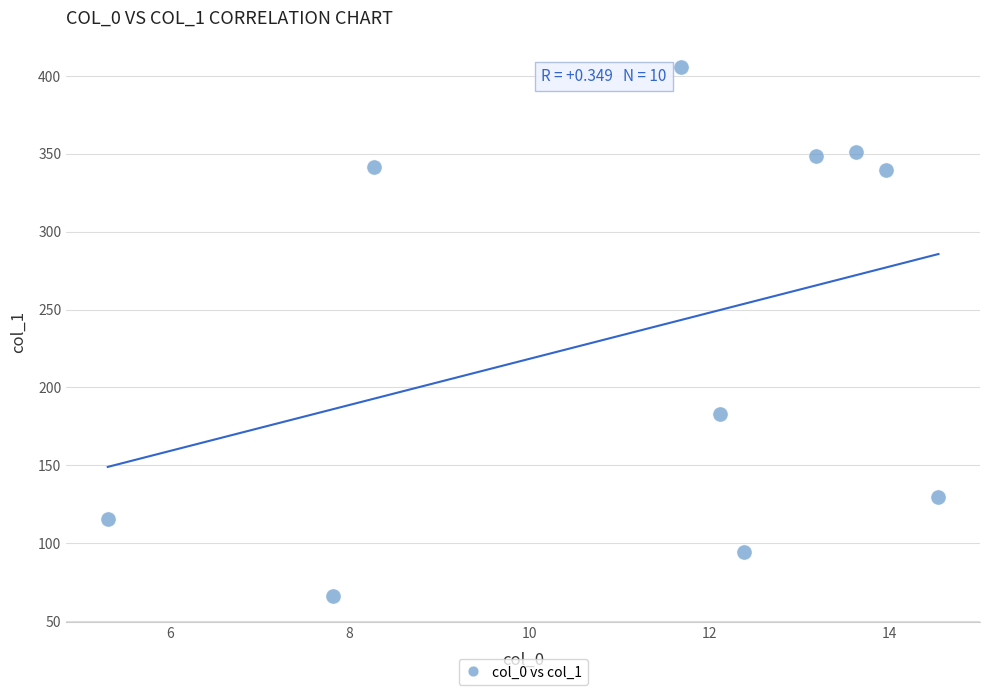

What Y value in the scatter plot is closest to 235?

182.8